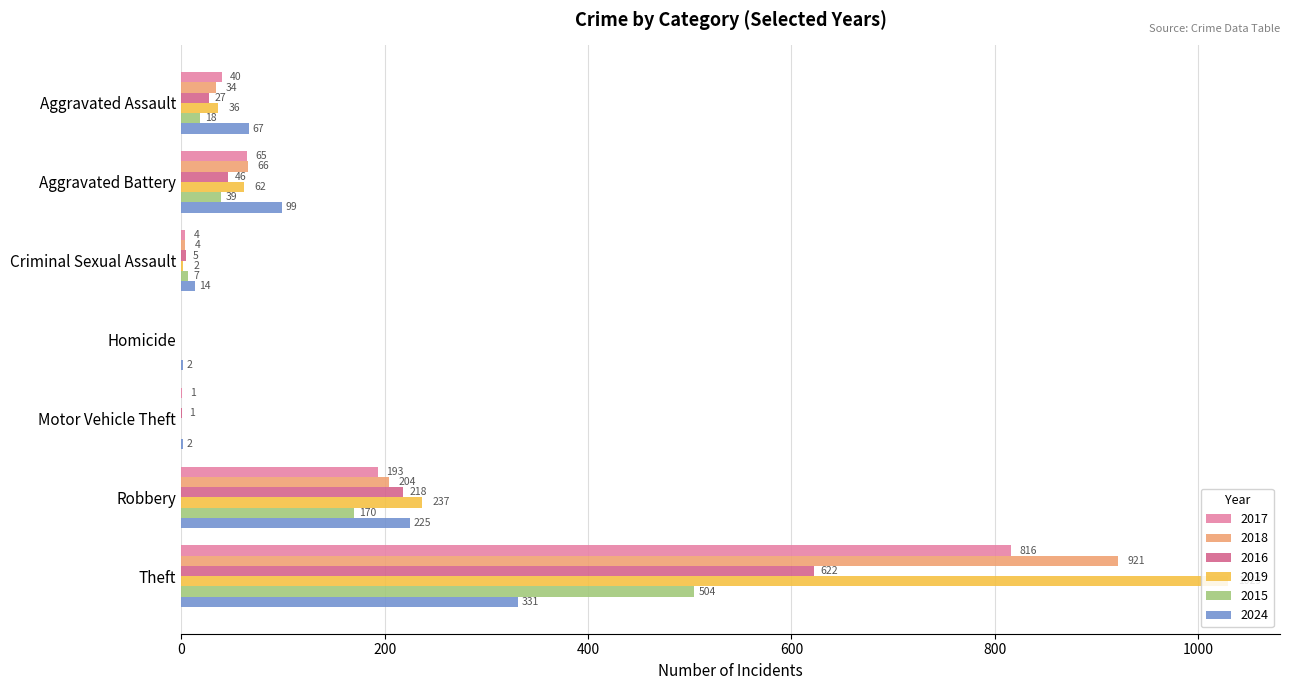

At which label is 2017 closest to 408?

Robbery